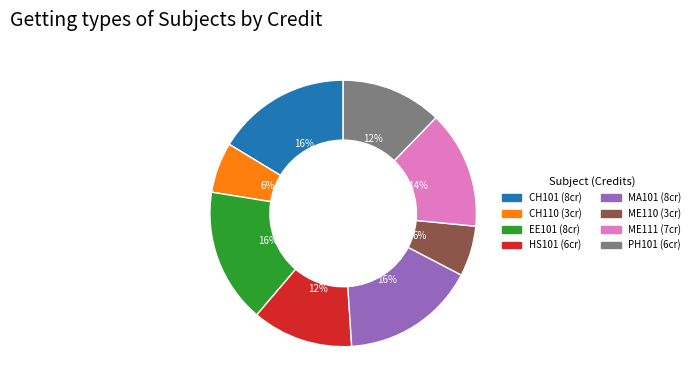

To the nearest percent, what percentage of the pie is CH101?

16%